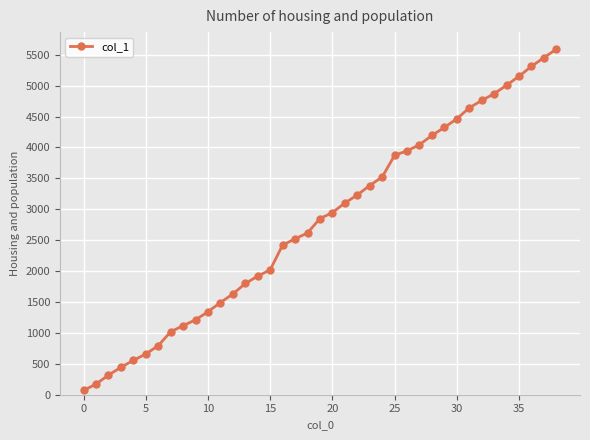

How many lines are shown in the chart?

1